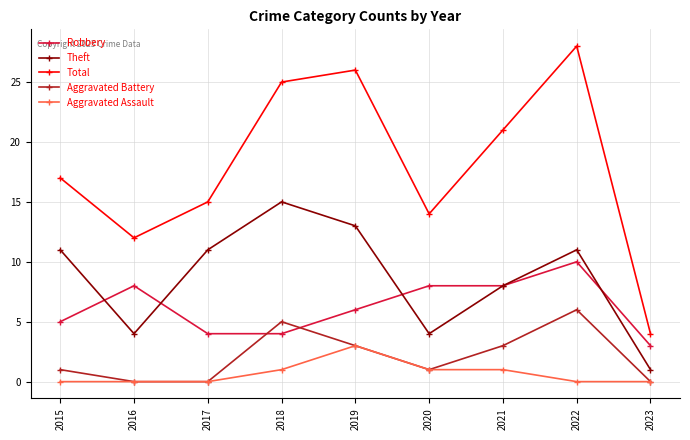

Reading left to right, what are all the values shown in this chart?

Robbery: 2015=5	2016=8	2017=4	2018=4	2019=6	2020=8	2021=8	2022=10	2023=3
Theft: 2015=11	2016=4	2017=11	2018=15	2019=13	2020=4	2021=8	2022=11	2023=1
Total: 2015=17	2016=12	2017=15	2018=25	2019=26	2020=14	2021=21	2022=28	2023=4
Aggravated Battery: 2015=1	2016=0	2017=0	2018=5	2019=3	2020=1	2021=3	2022=6	2023=0
Aggravated Assault: 2015=0	2016=0	2017=0	2018=1	2019=3	2020=1	2021=1	2022=0	2023=0